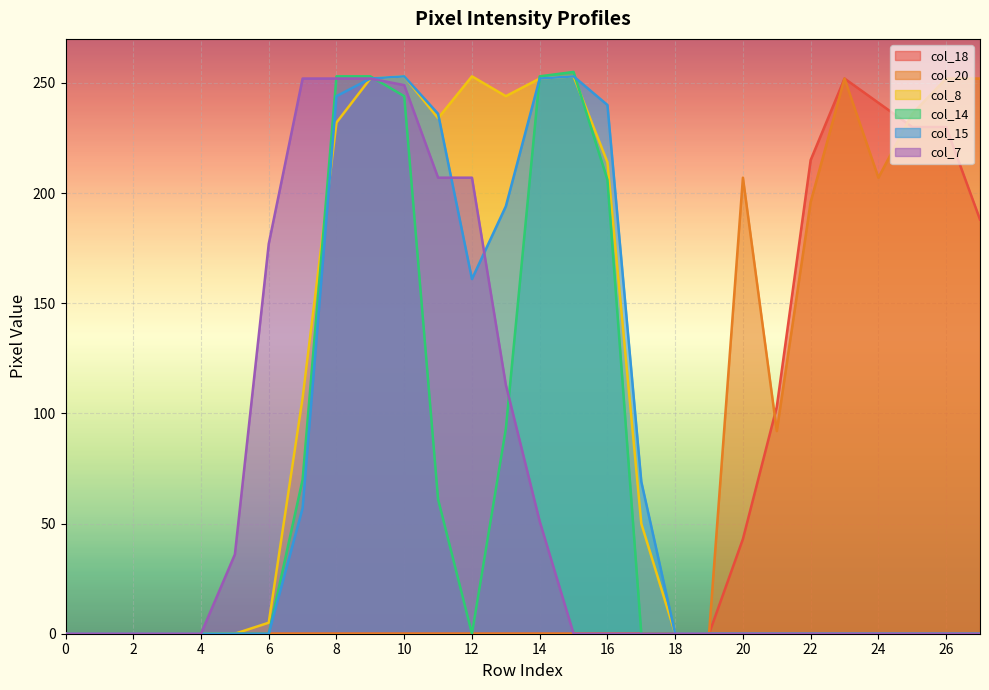

Which label corresponds to the largest value in the chart?

15